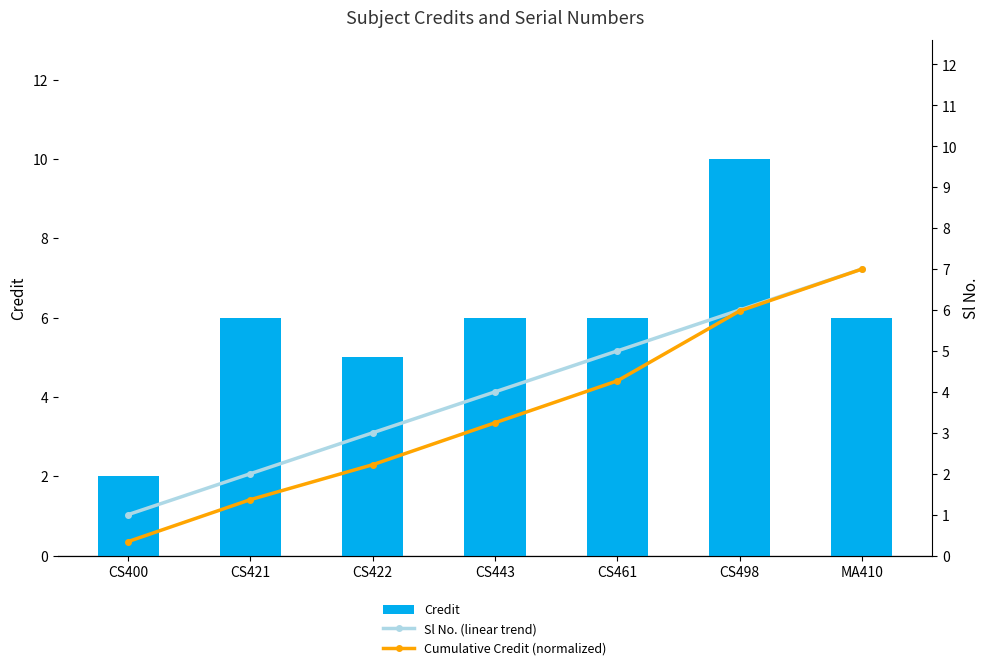

Is it true that Cumulative Credit (normalized) equals 4.3 at CS461?

True